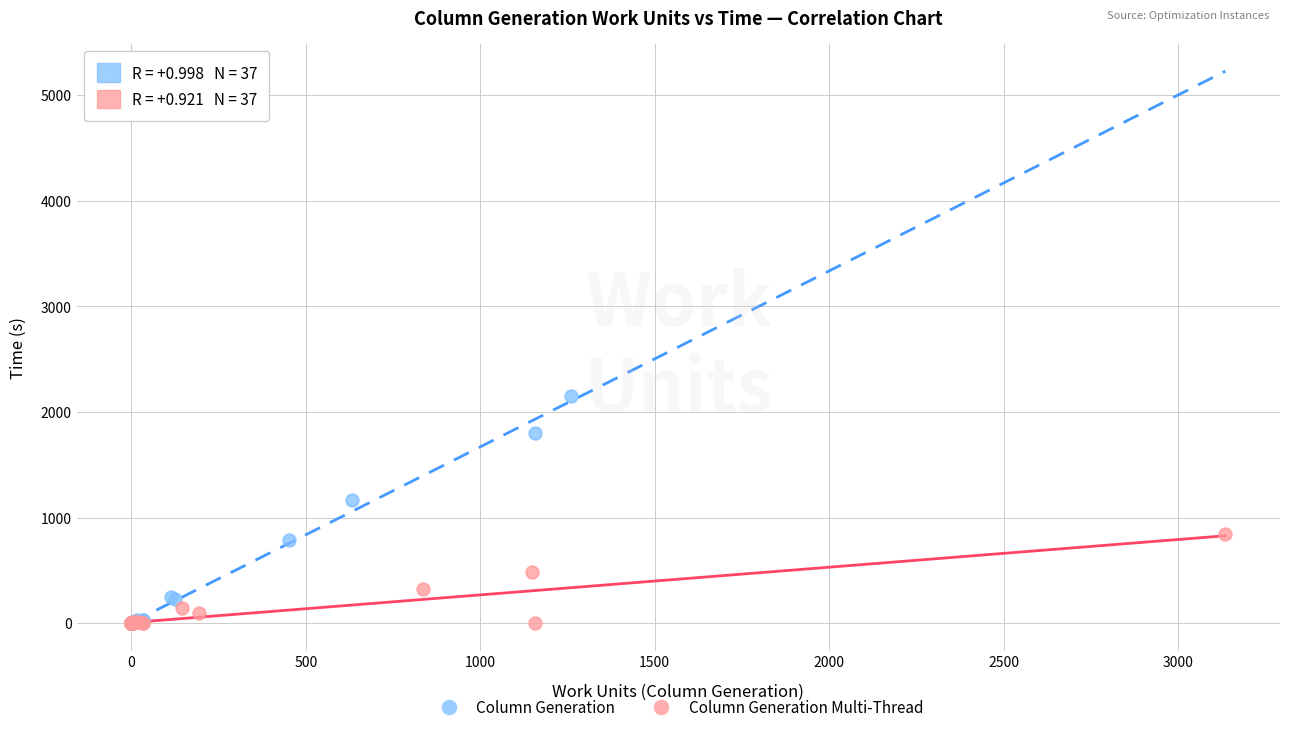

Which series has the largest Y range (max minus min)?

Column Generation